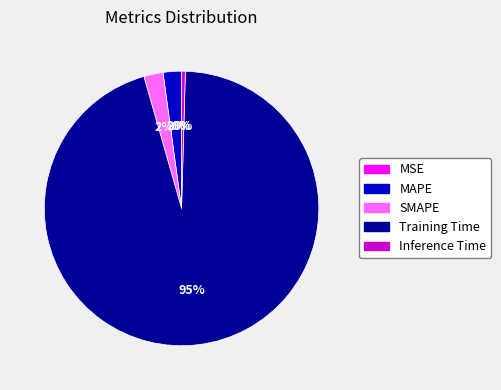

To the nearest percent, what is the combined percentage of MAPE and SMAPE?

4%